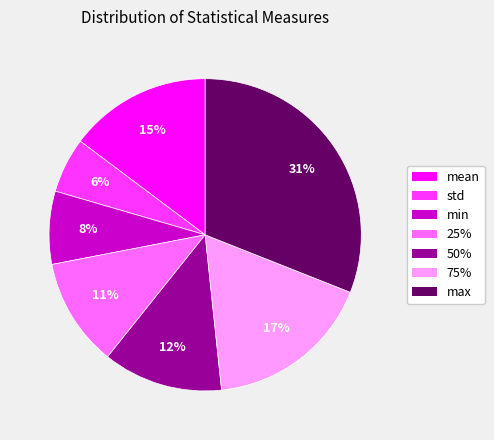

Which category has the smallest portion of the pie?

std